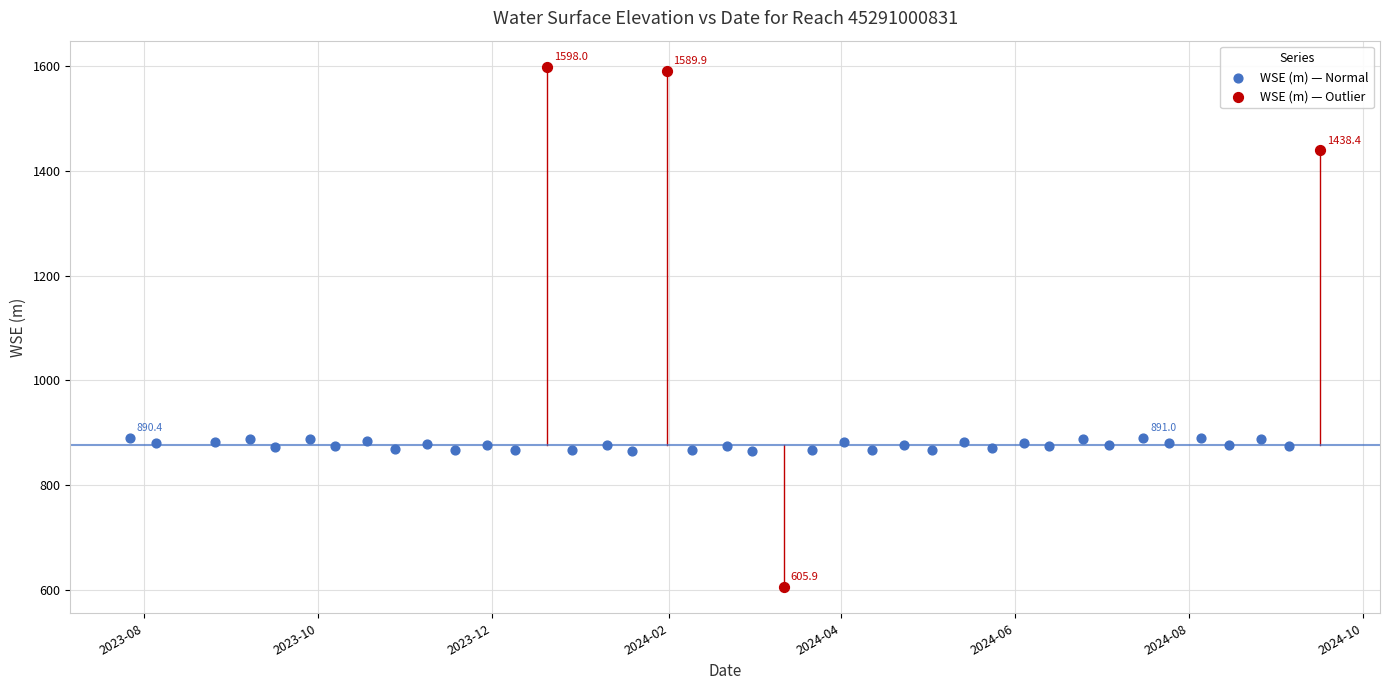

Which series reaches the minimum Y coordinate?

WSE (m) — Outlier